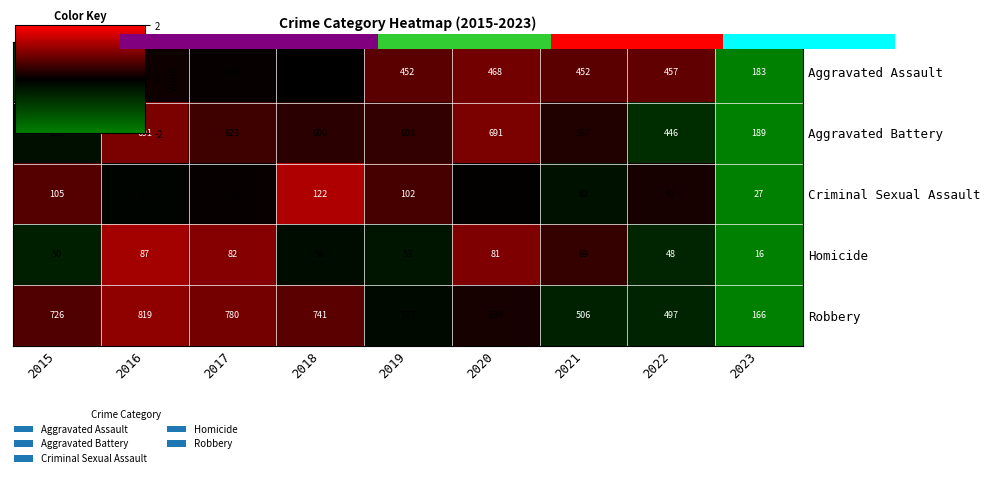

Which has a higher value, 2019 or 2015?

2019